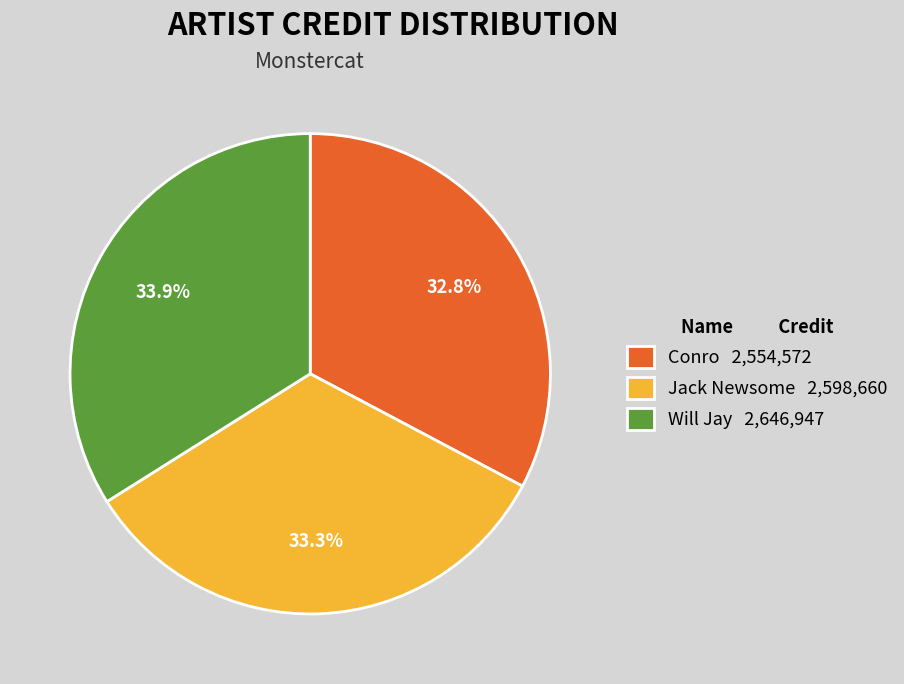

To the nearest percent, what is the difference between the largest and smallest slice percentages?

1%